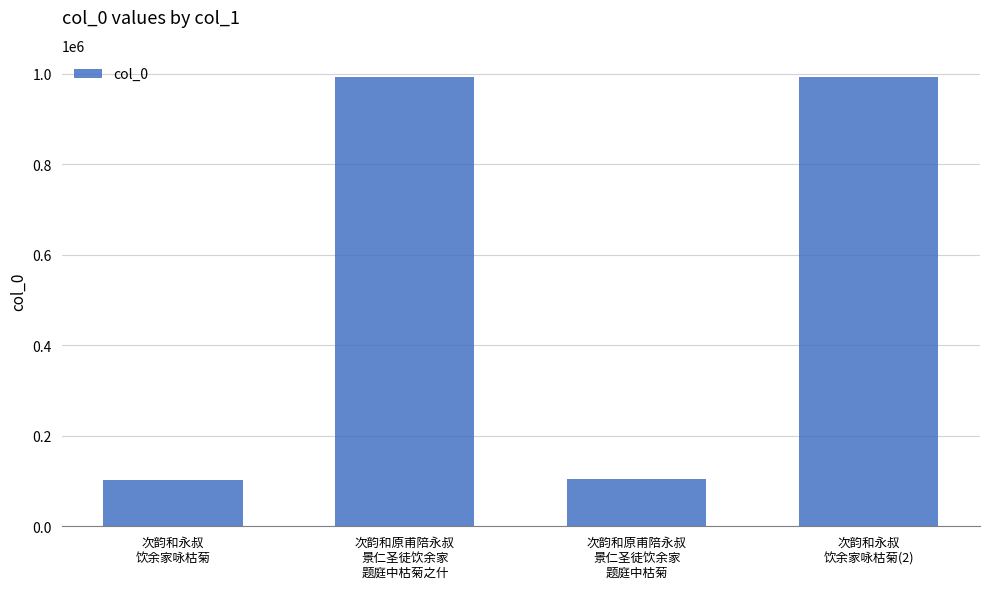

At which label does the data first exceed 992042?

次韵和原甫陪永叔
景仁圣徒饮余家
题庭中枯菊之什